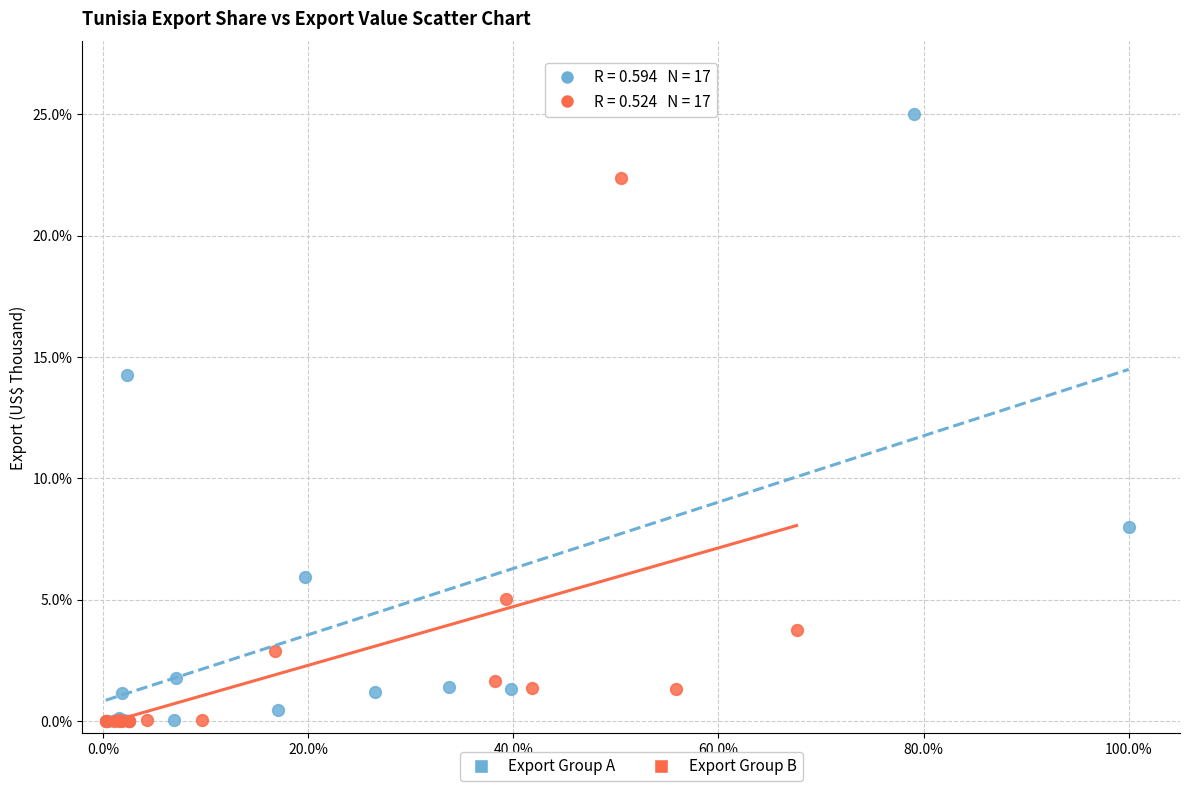

What are all the series names shown in the legend?

Export Group A, Export Group B